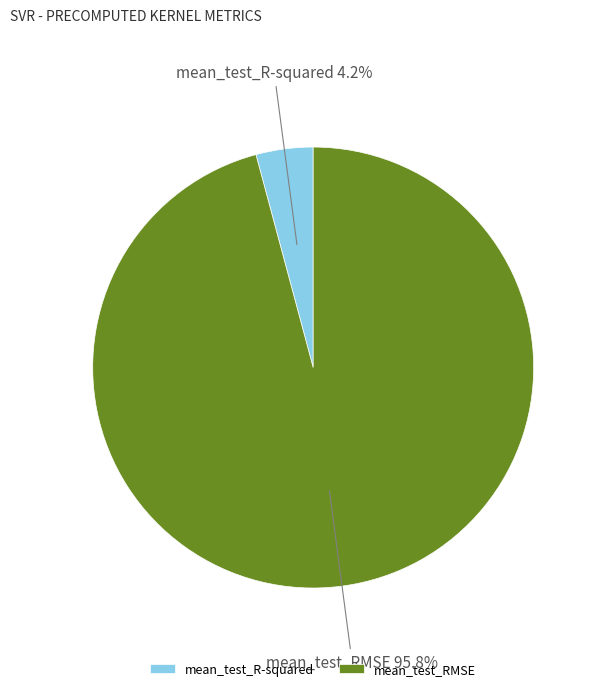

Is there a majority slice in this chart?

Yes